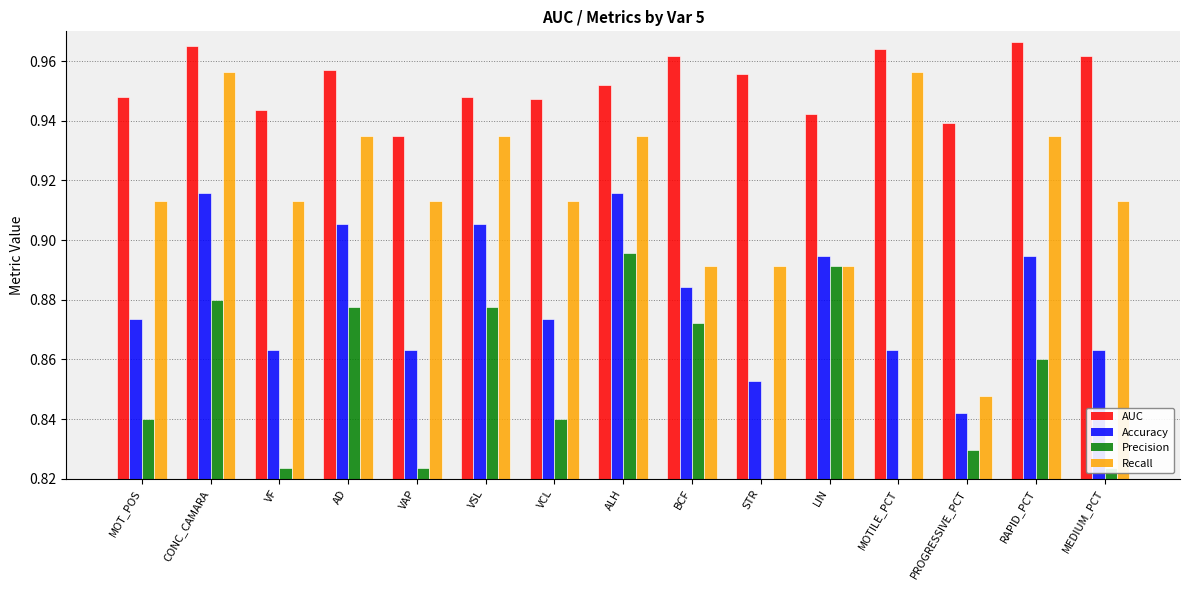

What is the spread (max minus min) of values at RAPID_PCT?

0.1